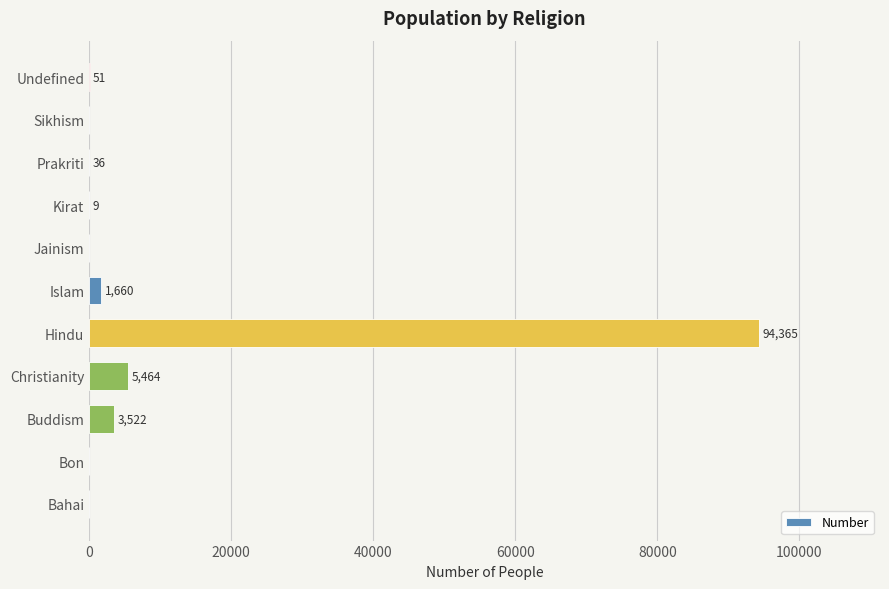

What is the change in value from Bon to Kirat?

+9